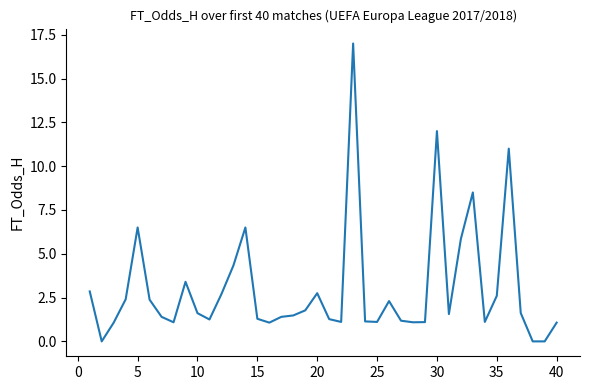

What is the greatest value displayed?

17.0